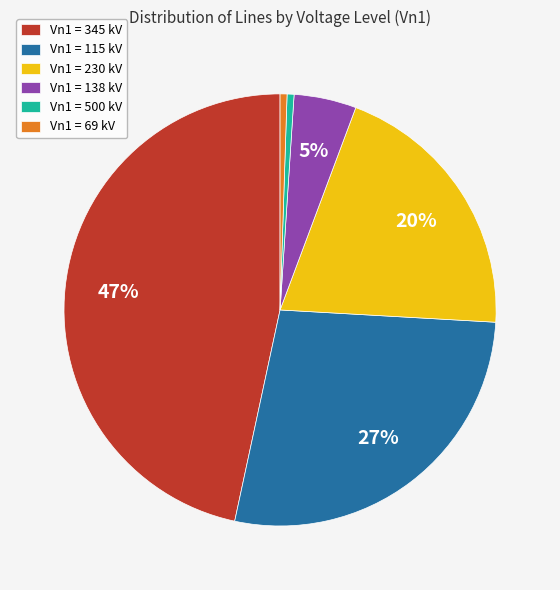

Count the number of slices in the pie.

6